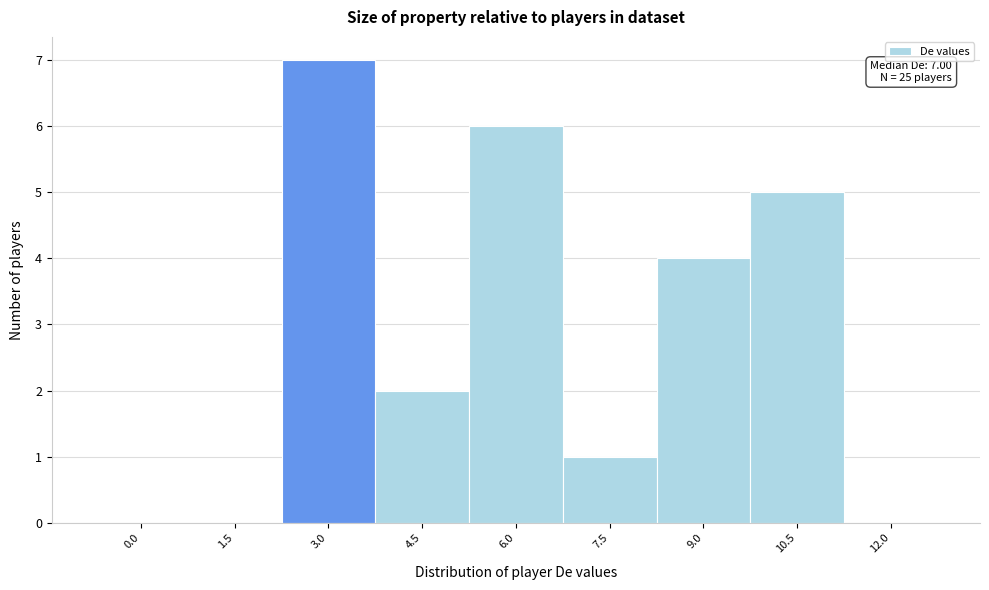

Reading left to right, list all the values displayed in this chart.

0.0=0	1.5=0	3.0=7	4.5=2	6.0=6	7.5=1	9.0=4	10.5=5	12.0=0